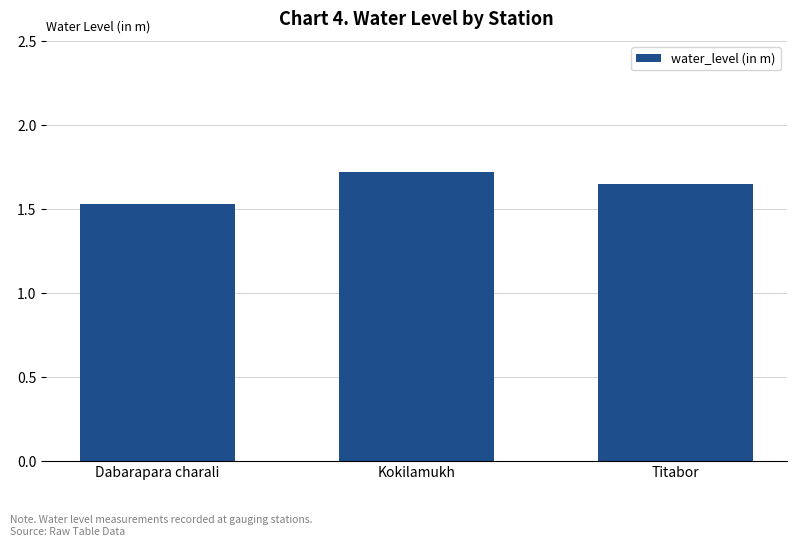

At which category does the chart reach its peak across all series?

Kokilamukh